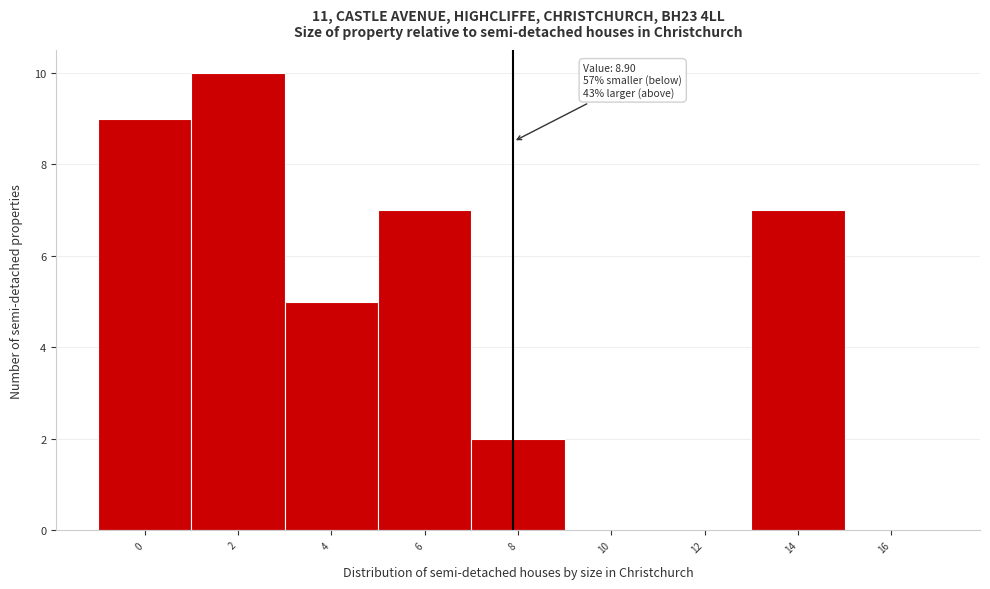

Reading right to left, extract all data points from this chart.

16=0	14=7	12=0	10=0	8=2	6=7	4=5	2=10	0=9